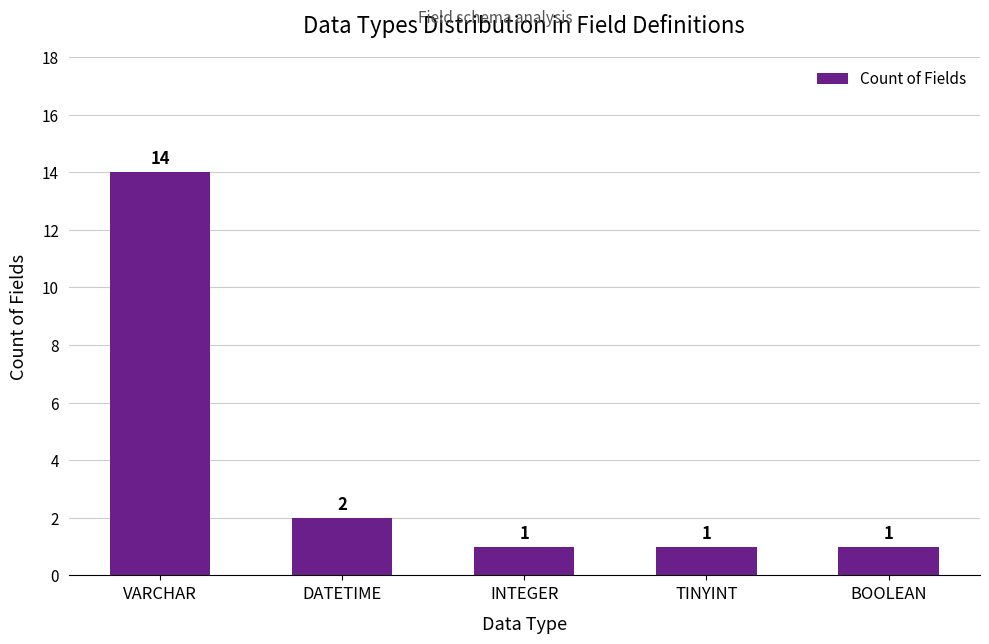

Reading left to right, list all the values displayed in this chart.

14	2	1	1	1